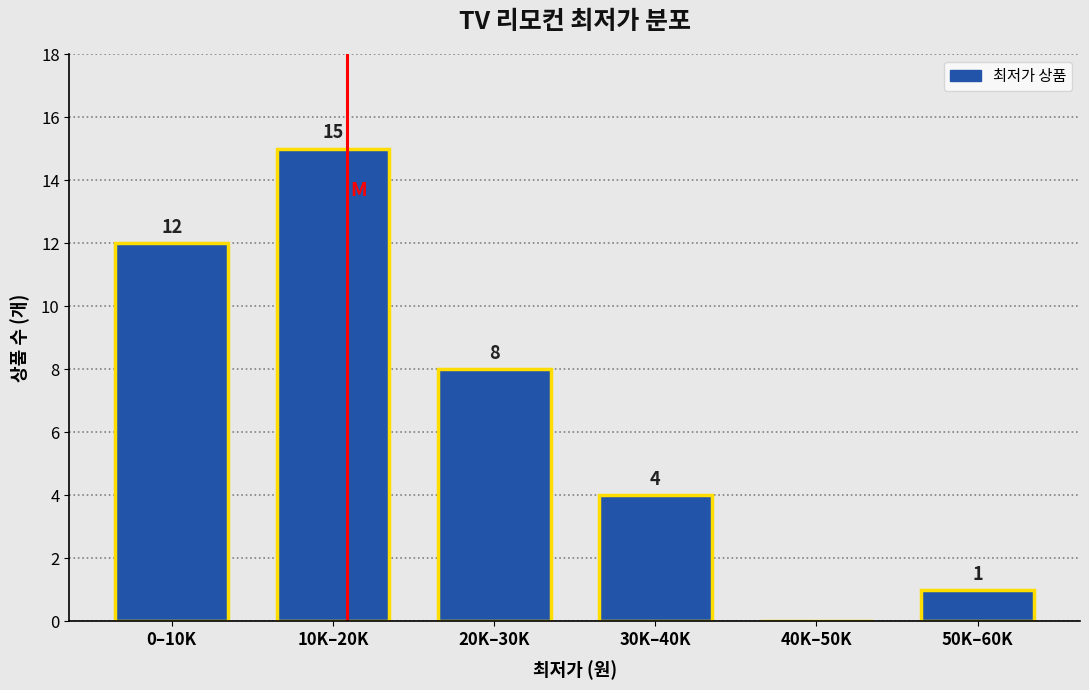

Reading right to left, transcribe all the data shown in this chart.

50K–60K=1	40K–50K=0	30K–40K=4	20K–30K=8	10K–20K=15	0–10K=12